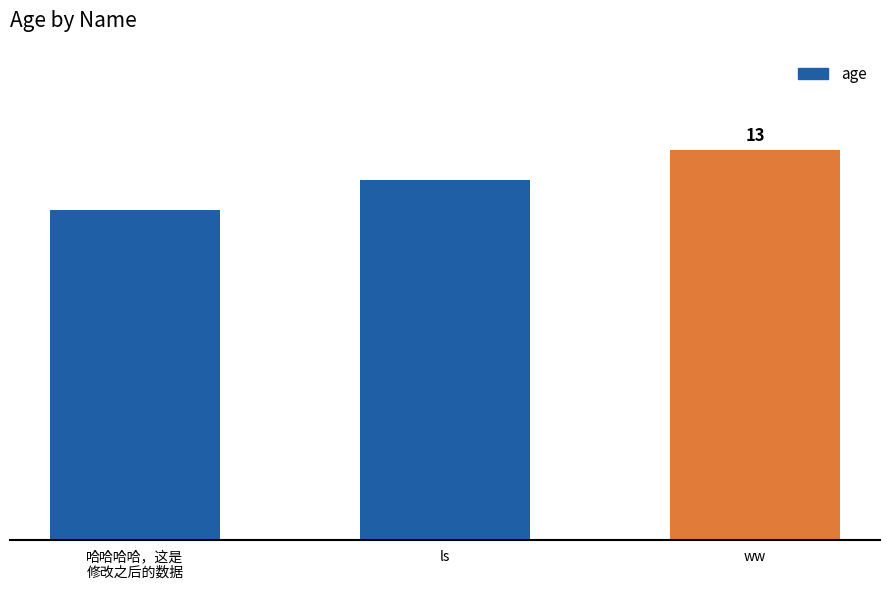

At which category does the chart reach its minimum across all series?

哈哈哈哈，这是
修改之后的数据